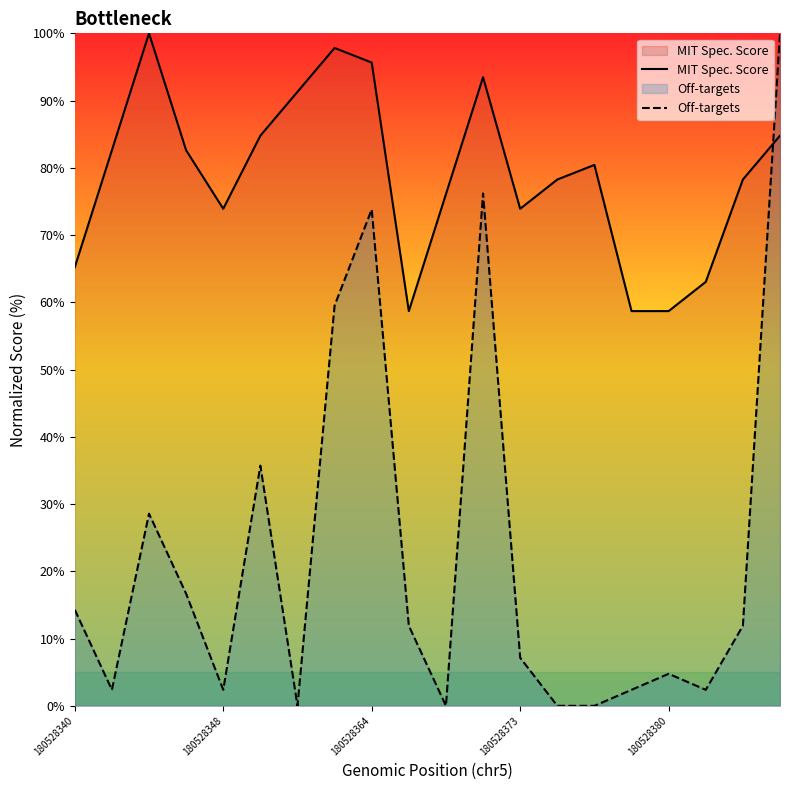

What is the difference between the MIT Spec. Score values at 180528380 and 180528348?

15.2